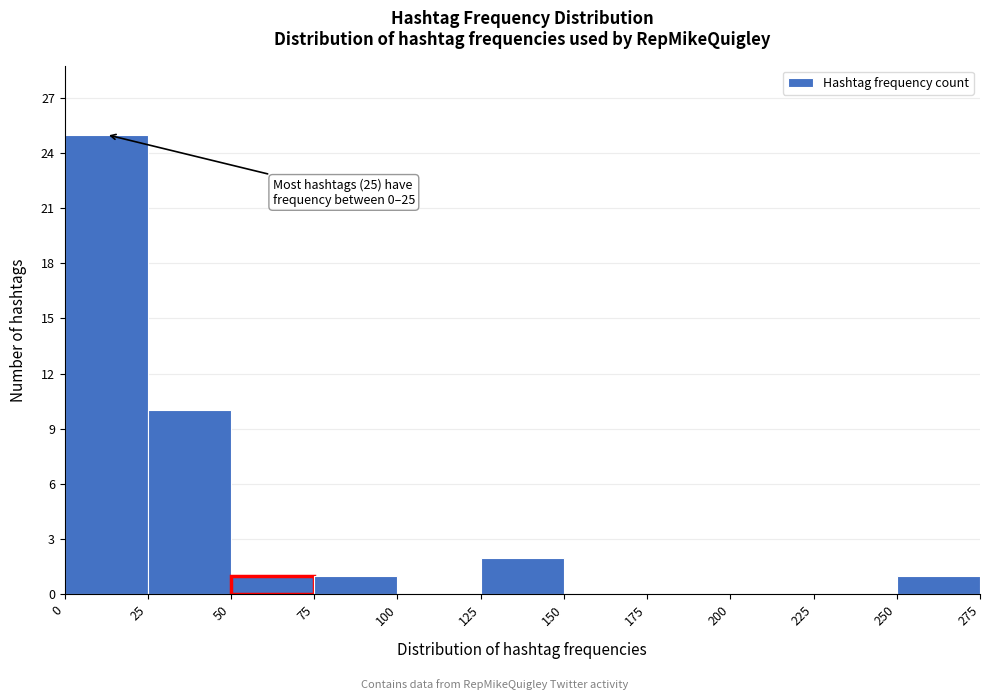

Over which range of the x-axis is the bar tallest?

0 to 25